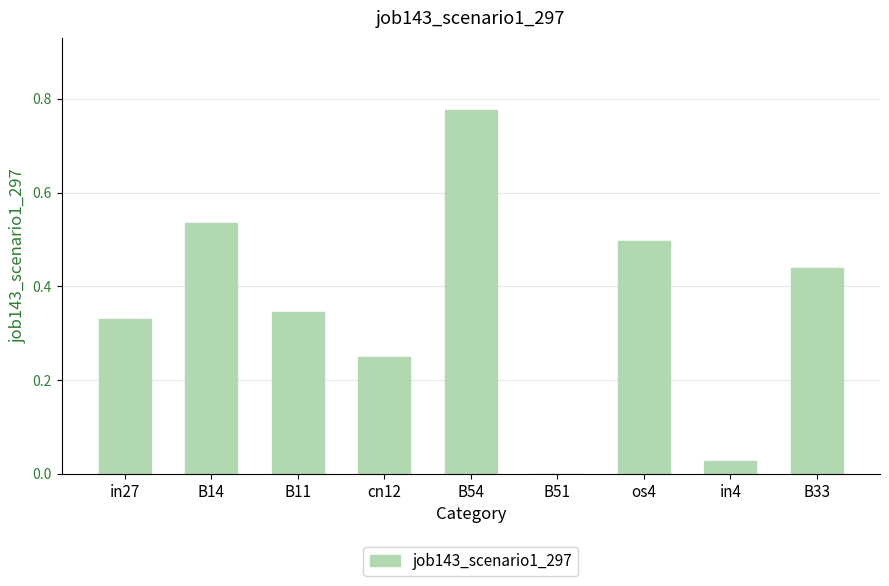

How many data points does each series have?

9